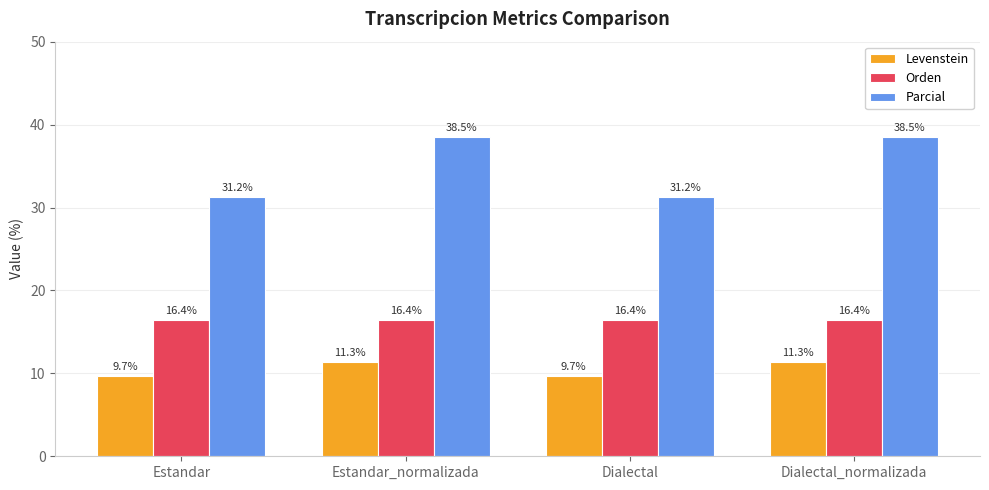

At how many categories does at least one series exceed 37?

2